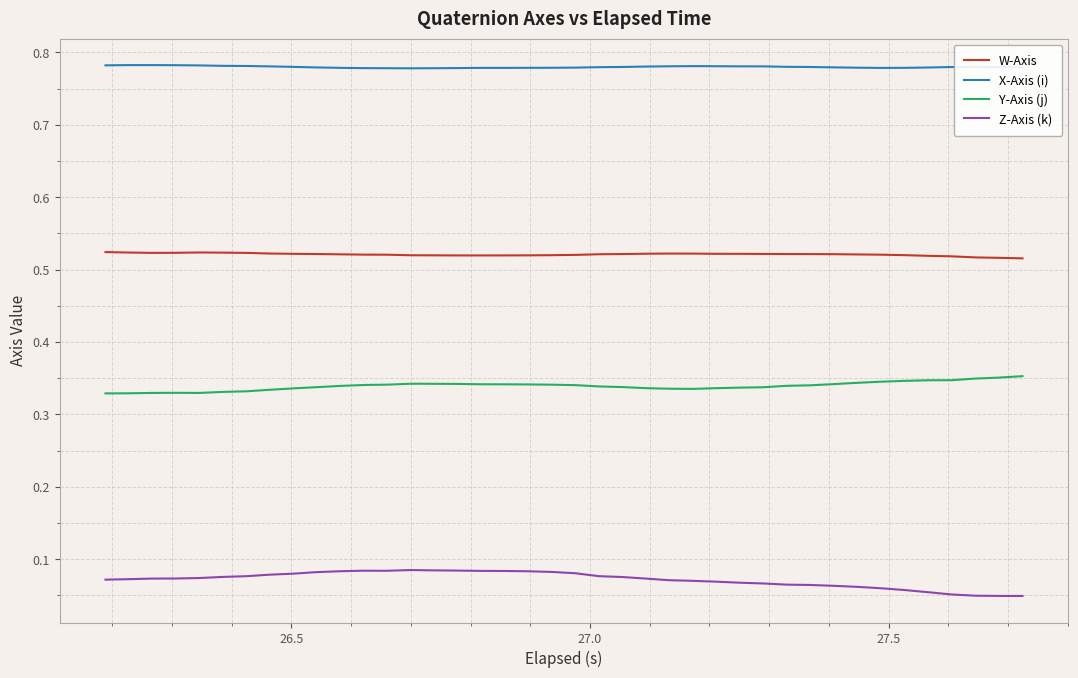

True or false: X-Axis (i) and W-Axis cross at least once.

False